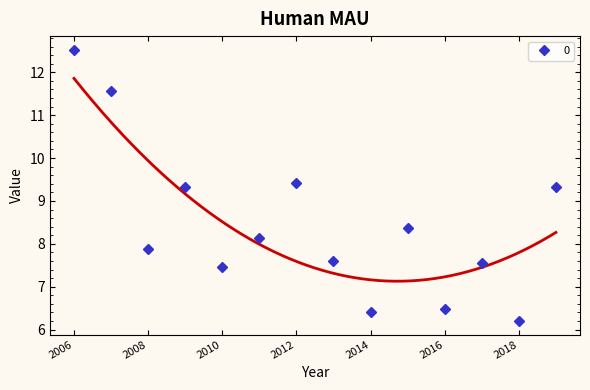

What is the label of the 2nd point from the left?

2007-06-15